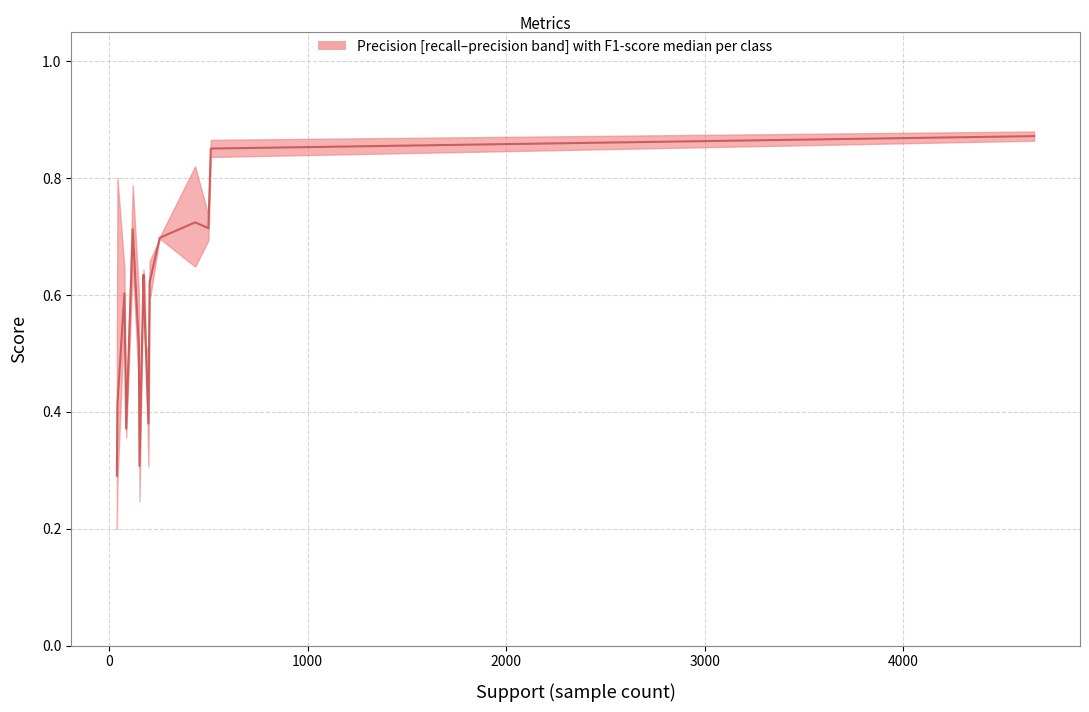

What is the minimum value shown in the chart?

0.3